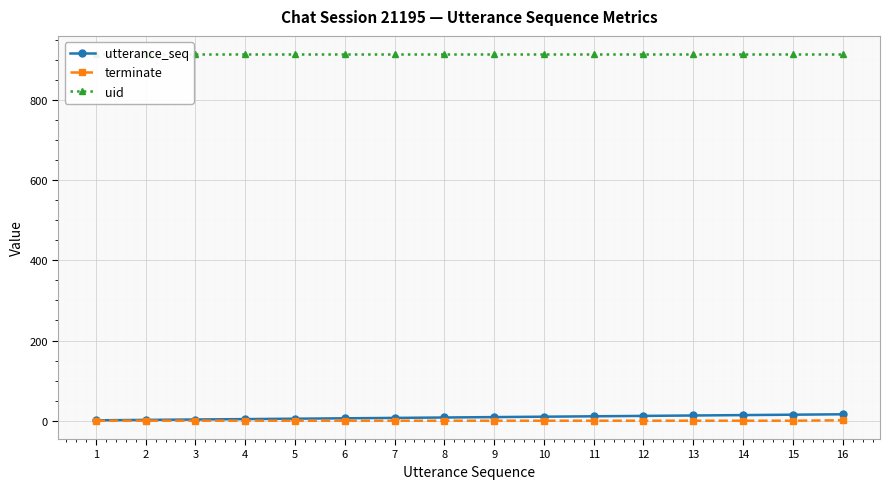

True or false: uid and terminate cross at least once.

False